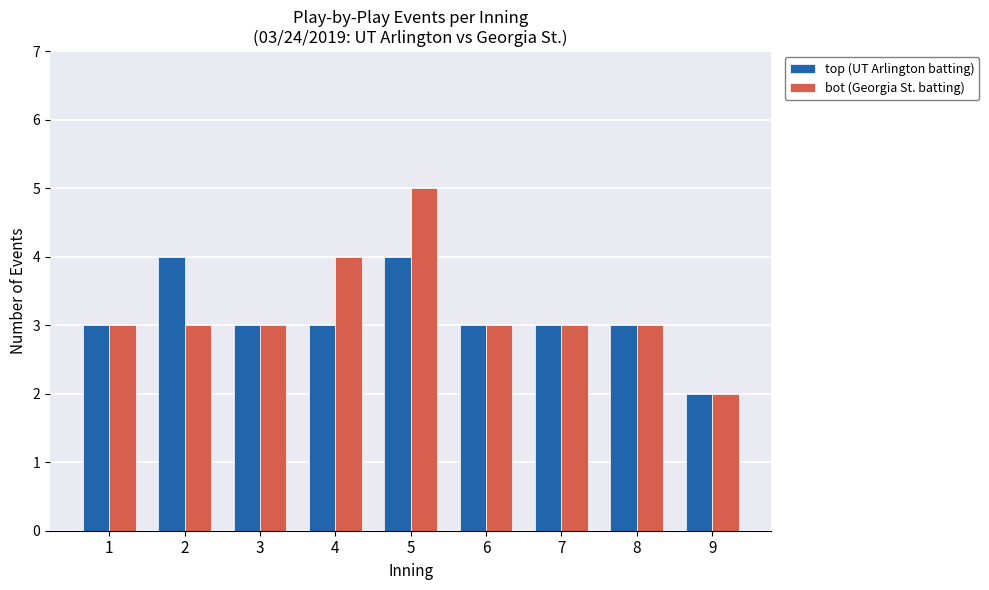

Rank the series by their maximum value, from lowest to highest.

top (UT Arlington batting), bot (Georgia St. batting)